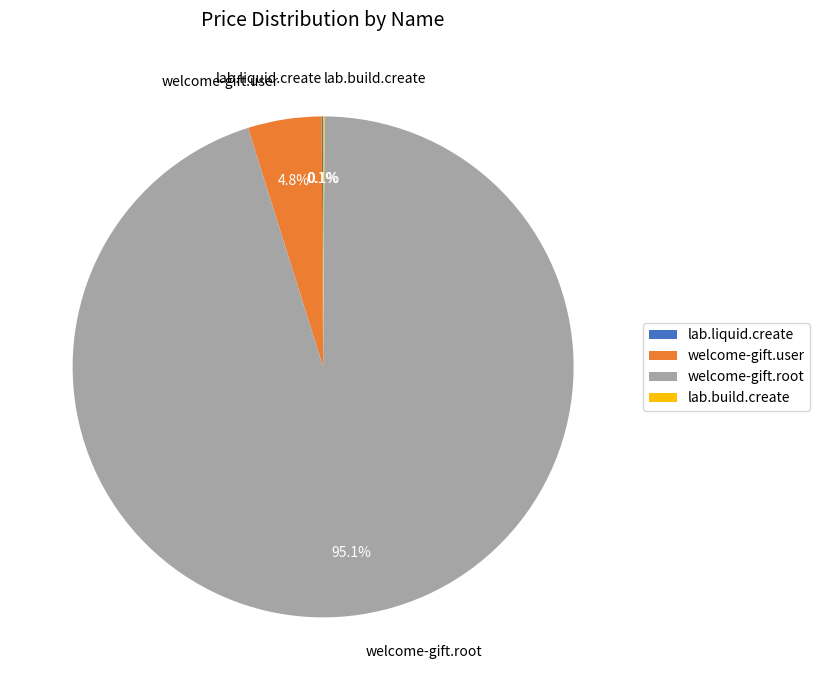

Which category has the biggest portion of the pie?

welcome-gift.root